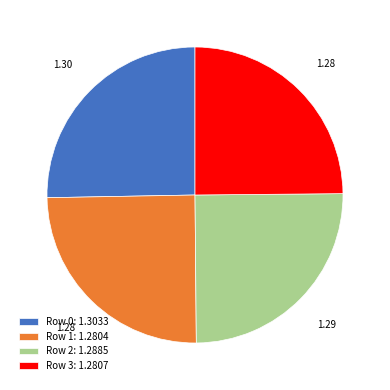

Do Row 2: 1.2885 and Row 1: 1.2804 together represent more than half of the pie?

No